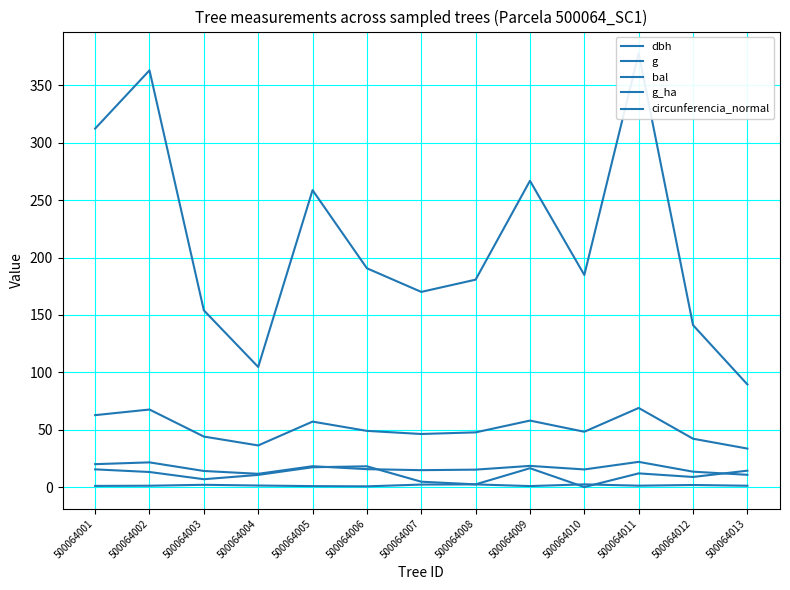

What is the approximate value of circunferencia_normal at 500064009?

57.9